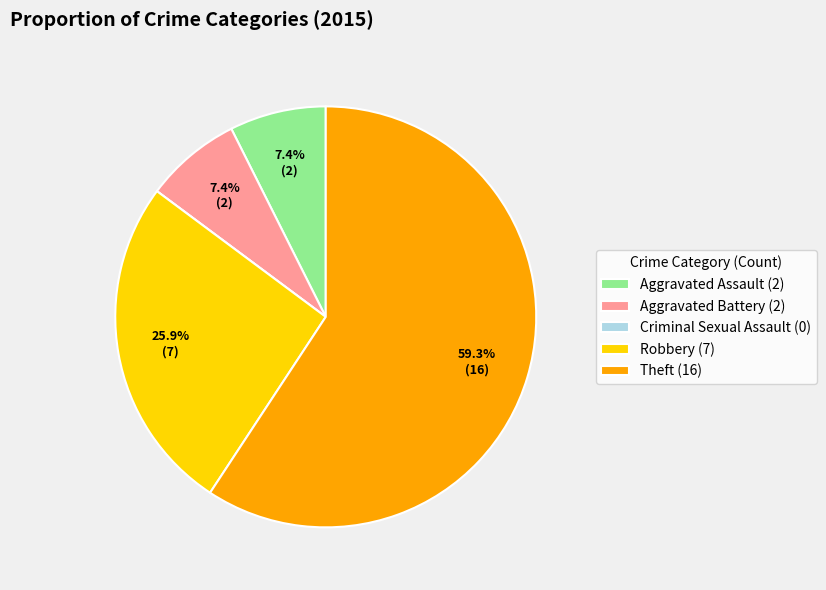

Do Theft and Aggravated Battery together represent more than half of the pie?

Yes